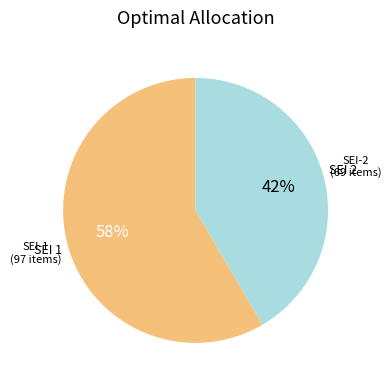

Is there a majority slice in this chart?

Yes